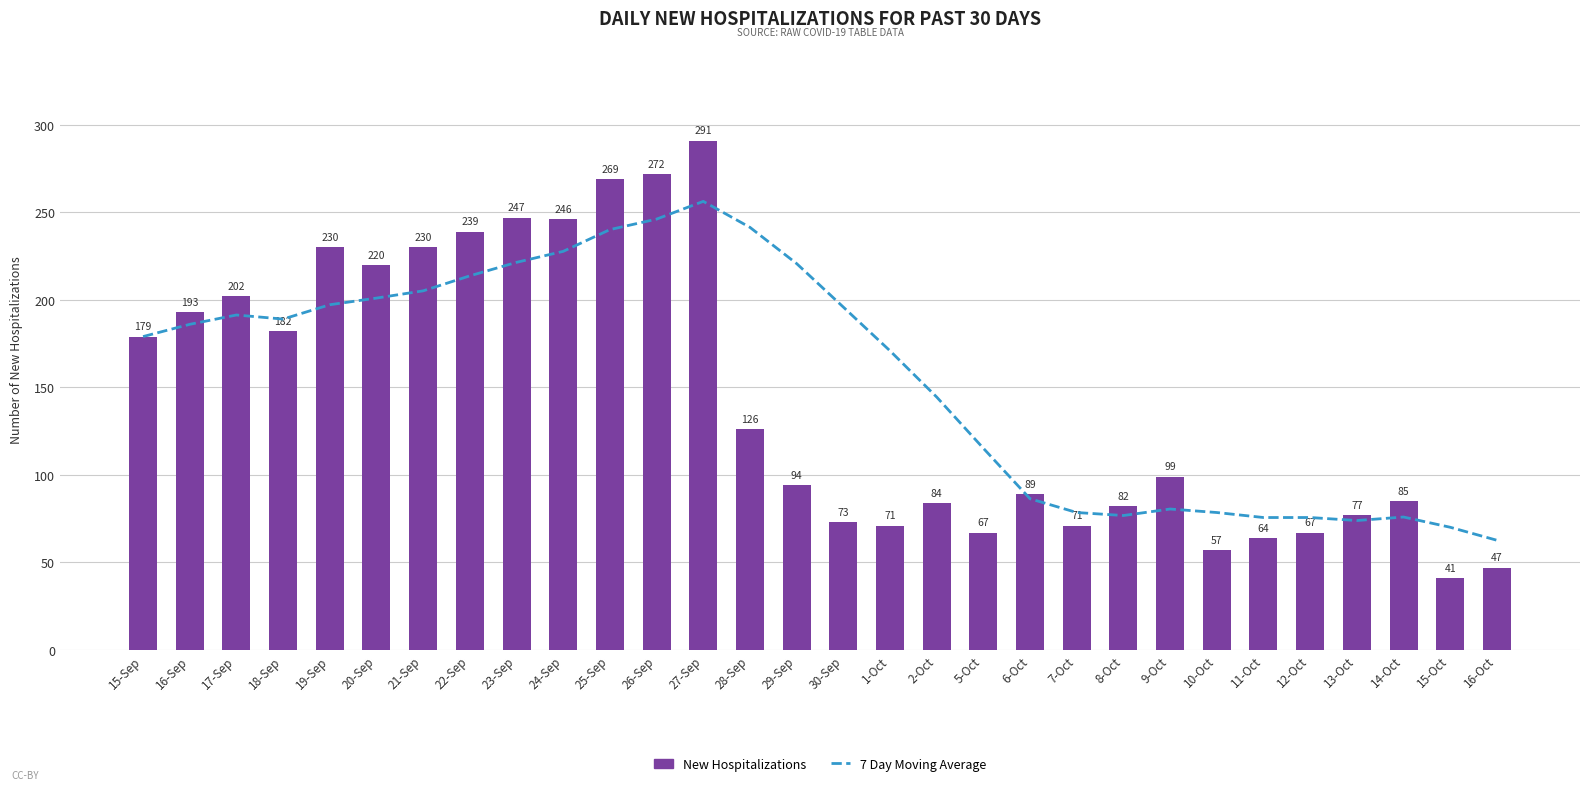

How many groups of bars are there?

30